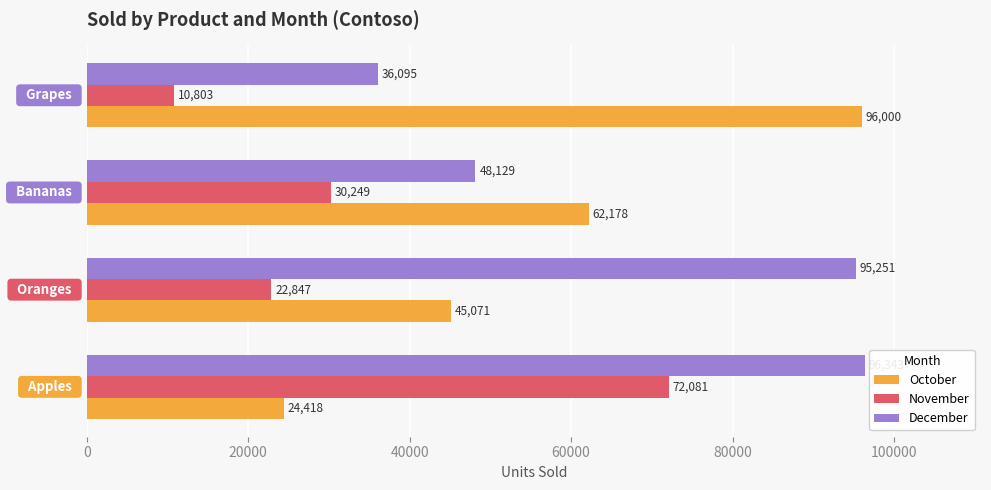

How many categories are shown in the chart?

4